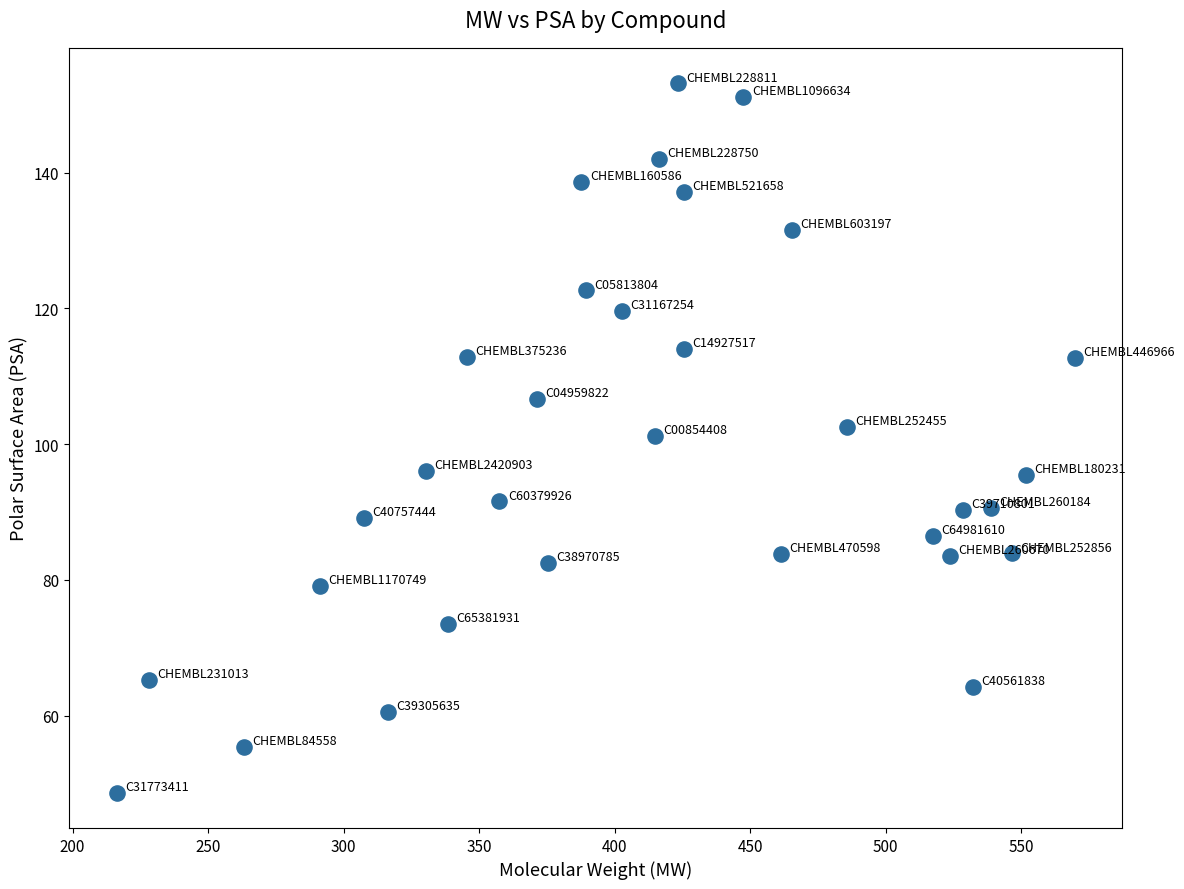

What Y value in the scatter plot is closest to 100?

101.2